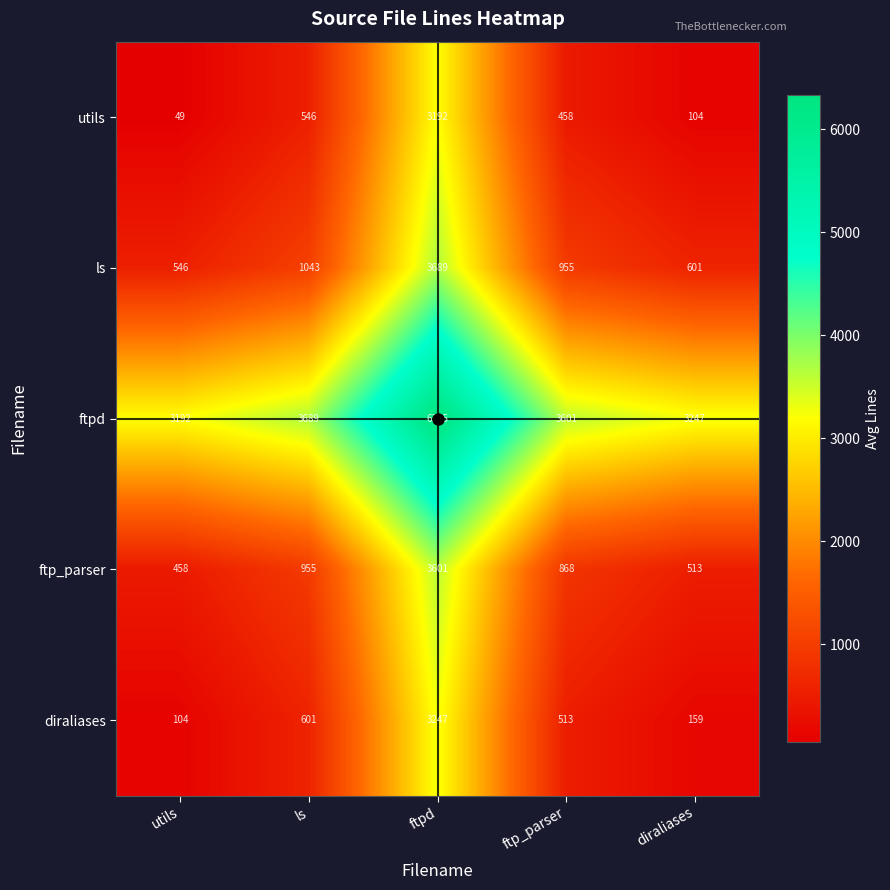

Count the number of data series in this chart.

5